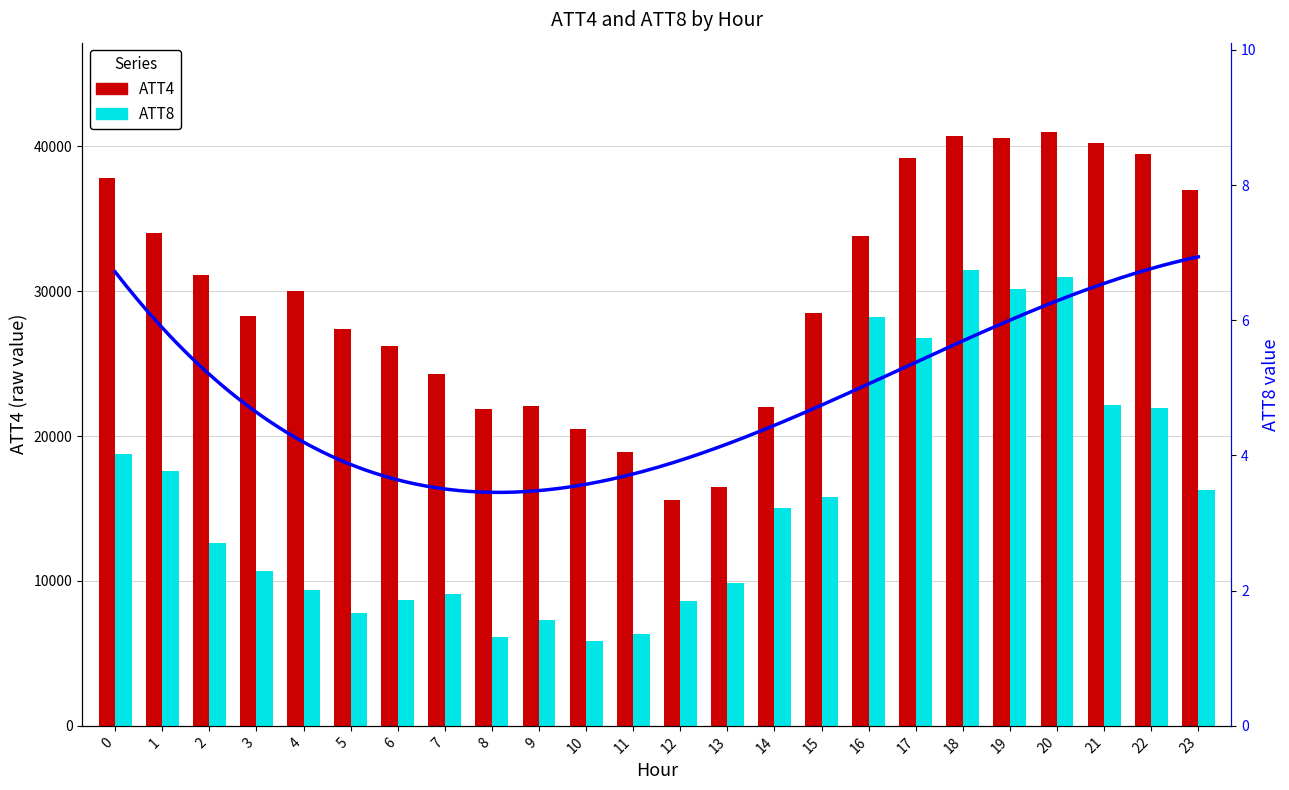

At which label does ATT8 reach its peak?

18